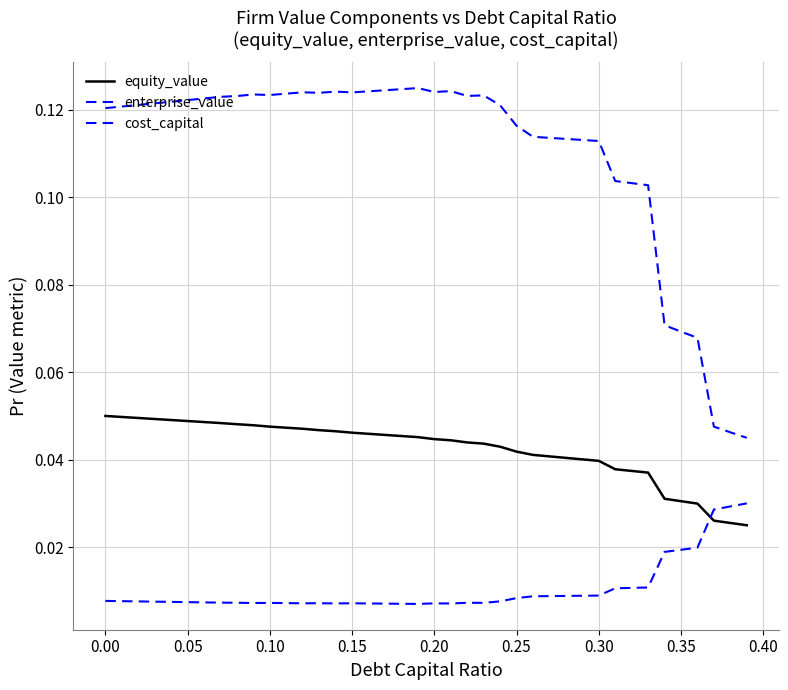

How many lines are shown in the chart?

3